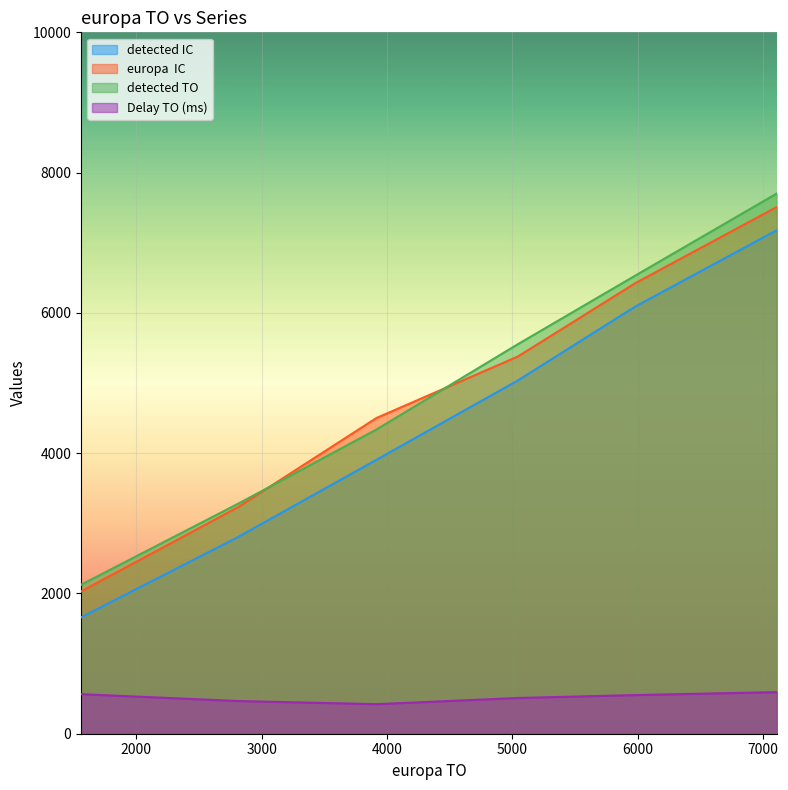

What is the greatest value displayed?

7702.2